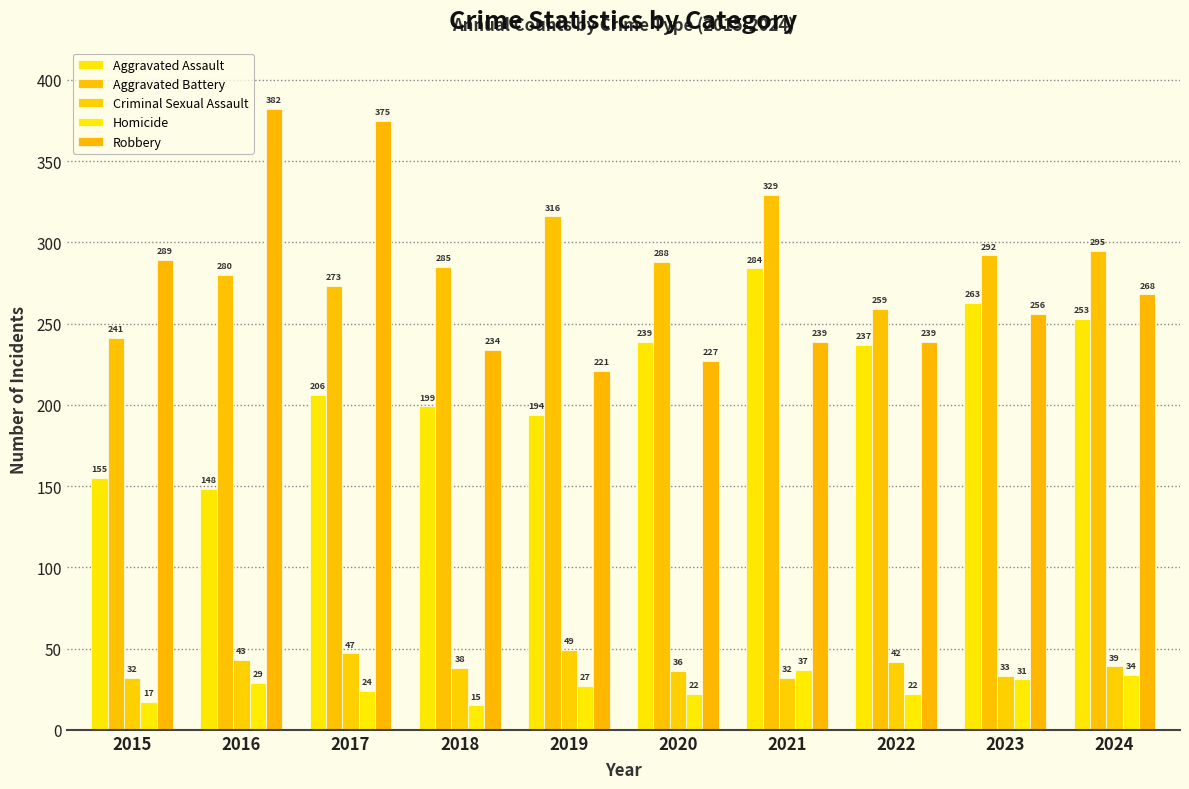

Does the chart contain any negative values?

No